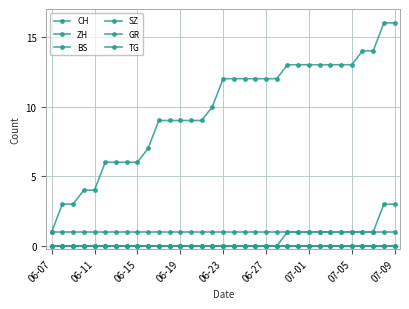

Is this an area chart (filled region under the line)?

No